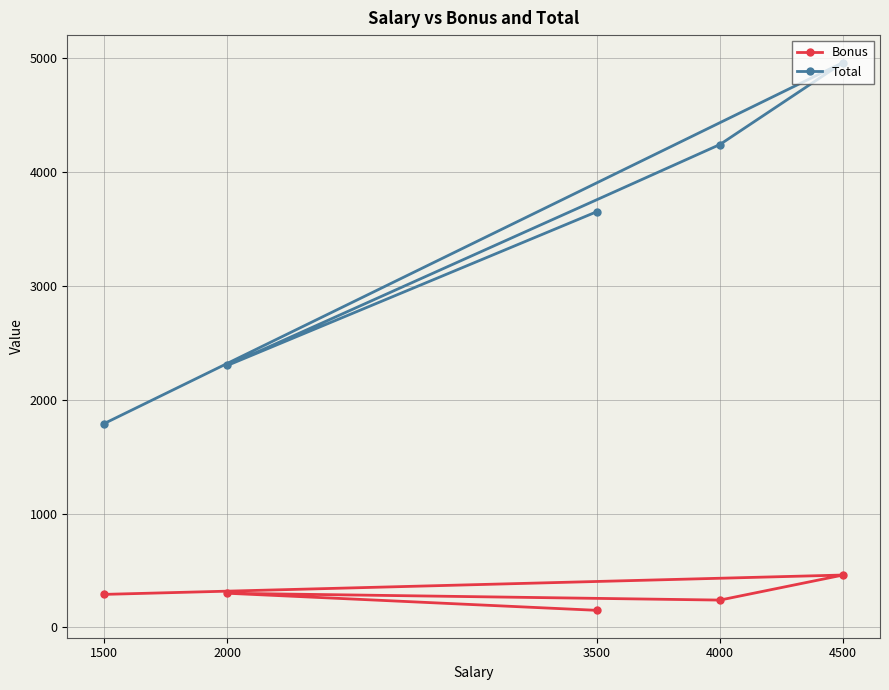

True or false: Total and Bonus intersect in this chart.

False